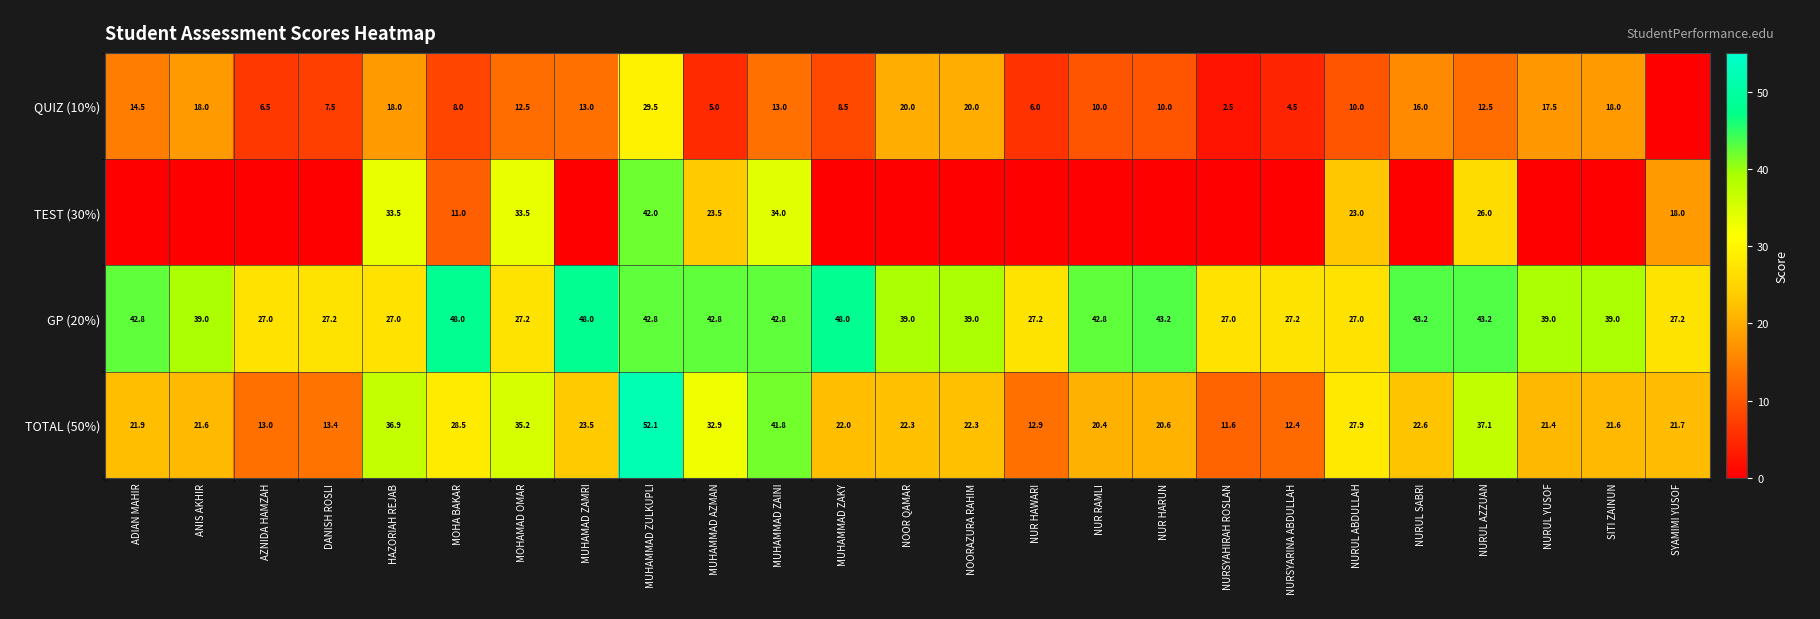

List the series in order of their peak value, lowest first.

QUIZ (10%), TEST (30%), GP (20%), TOTAL (50%)